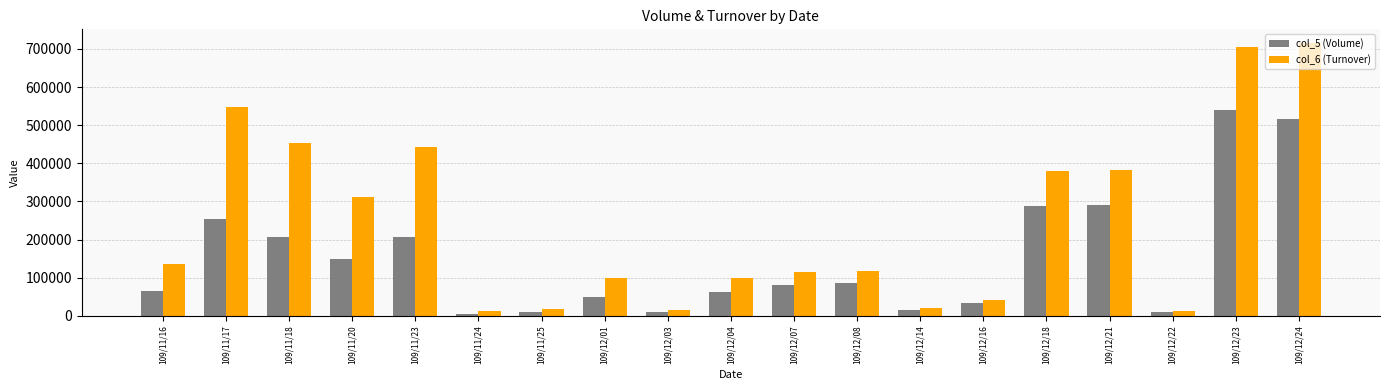

What is the maximum value for col_5 (Volume)?

539000